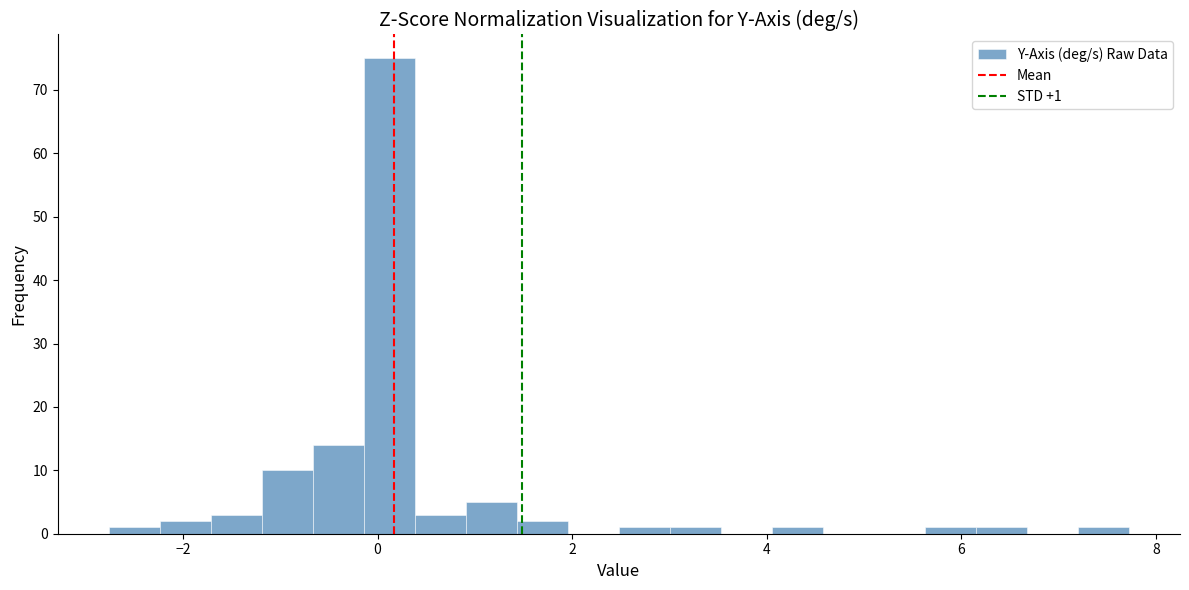

Read against the x-axis, roughly where is the centre of the tallest bar?

0.2